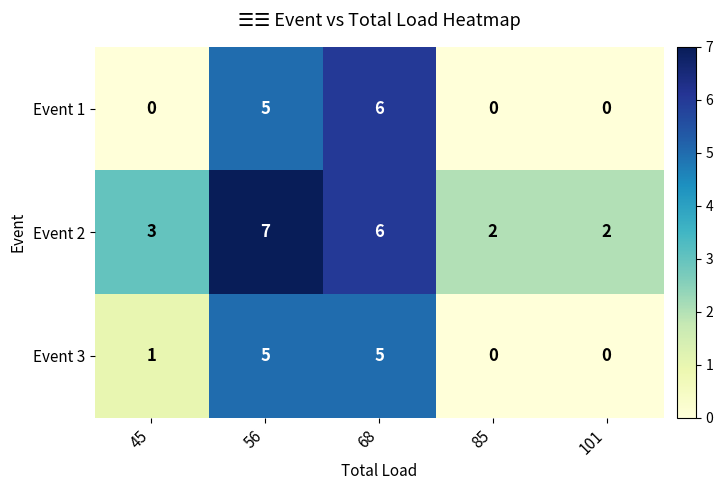

The value of Event 2 at 101 is 2. True or false?

True